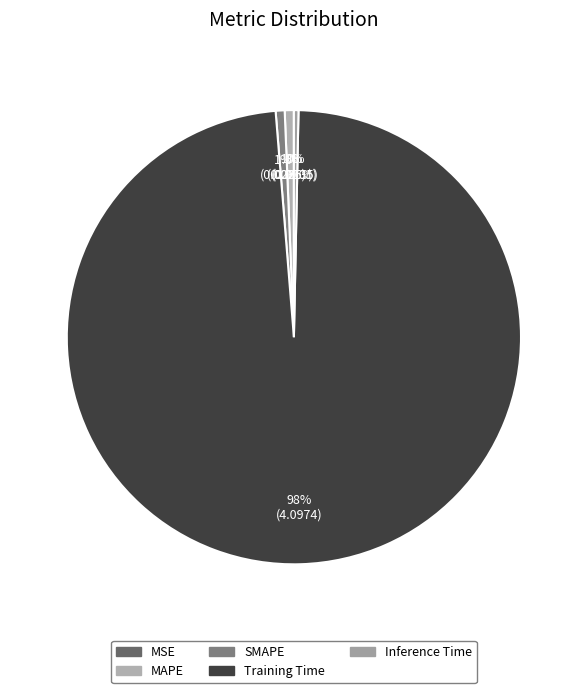

Is Training Time the majority of the pie?

Yes